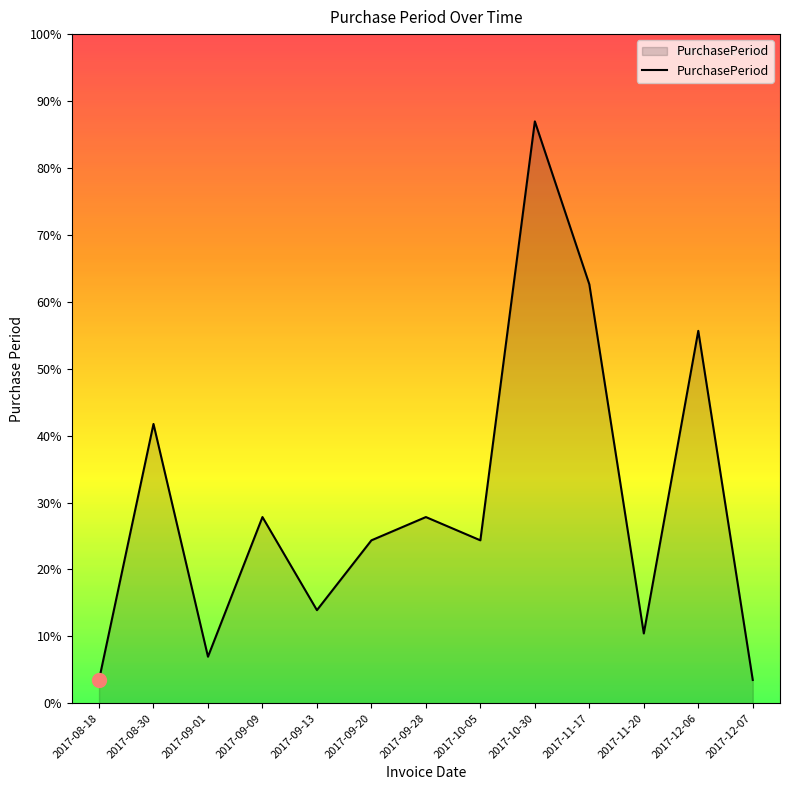

Between 2017-10-30 and 2017-10-05, which is larger?

2017-10-30